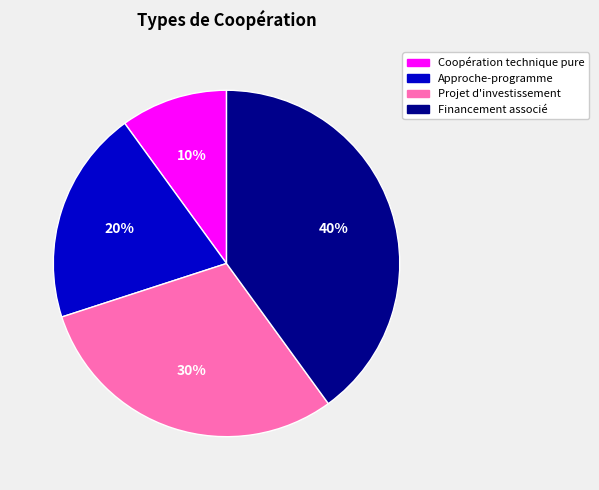

Is it true that Approche-programme is 15% of the pie?

False